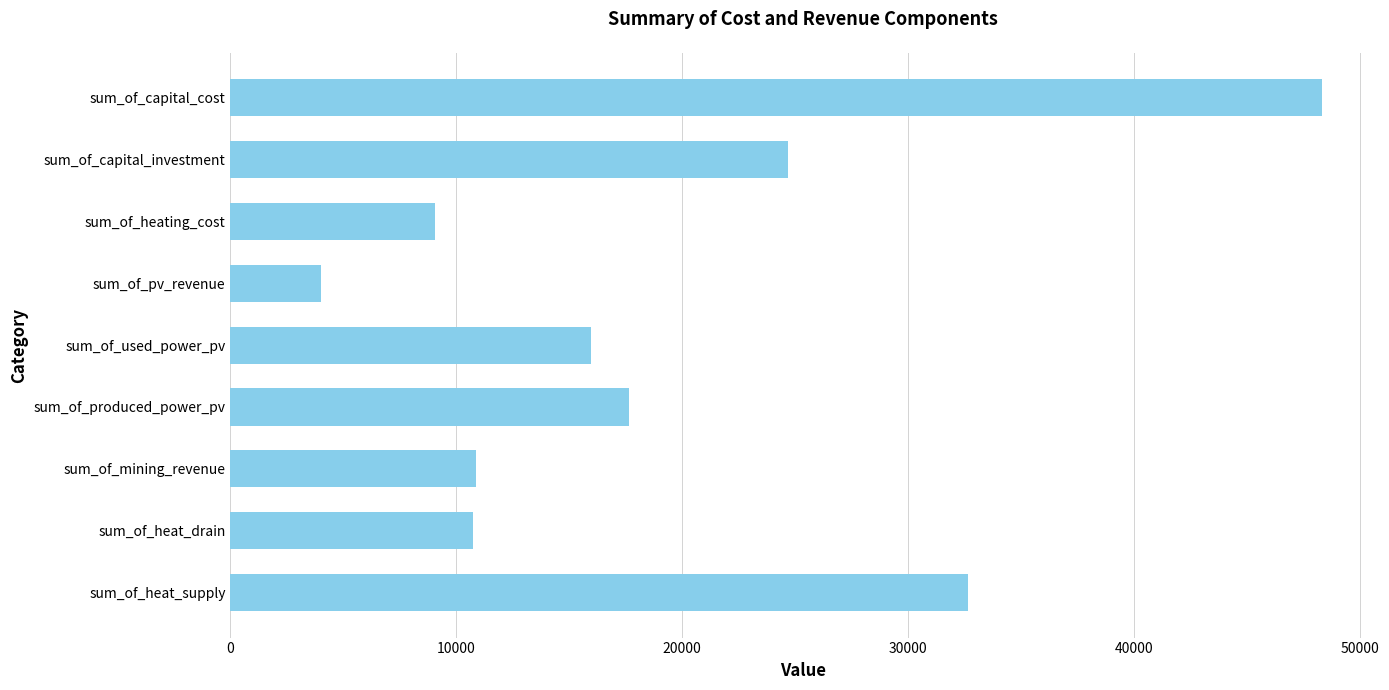

What is the maximum value shown in the chart?

48315.6